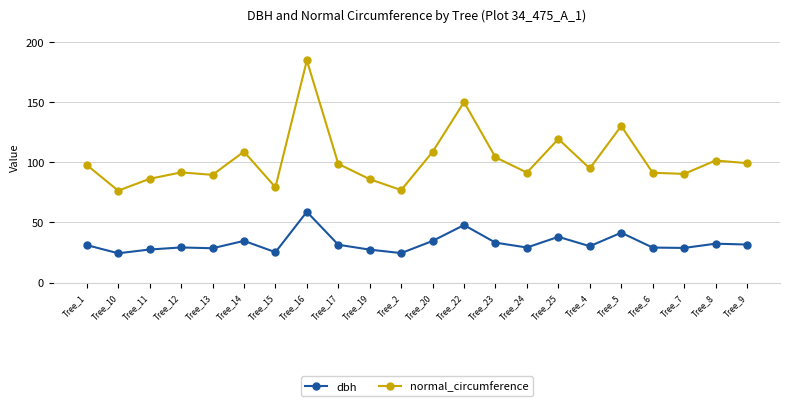

Which category has the highest value across all series?

Tree_16